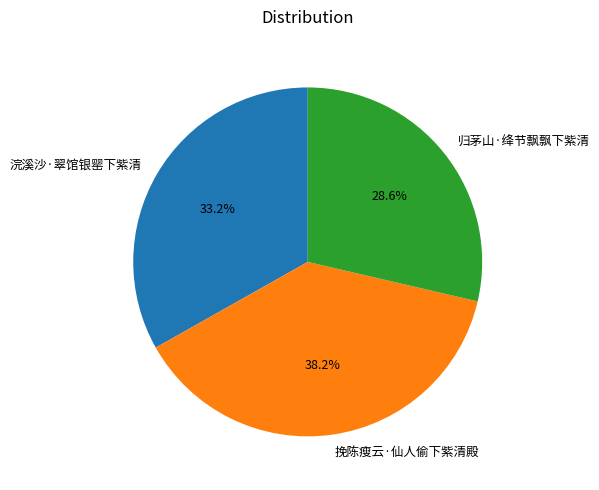

Is it true that 归茅山·绛节飘飘下紫清 is 43% of the pie?

False